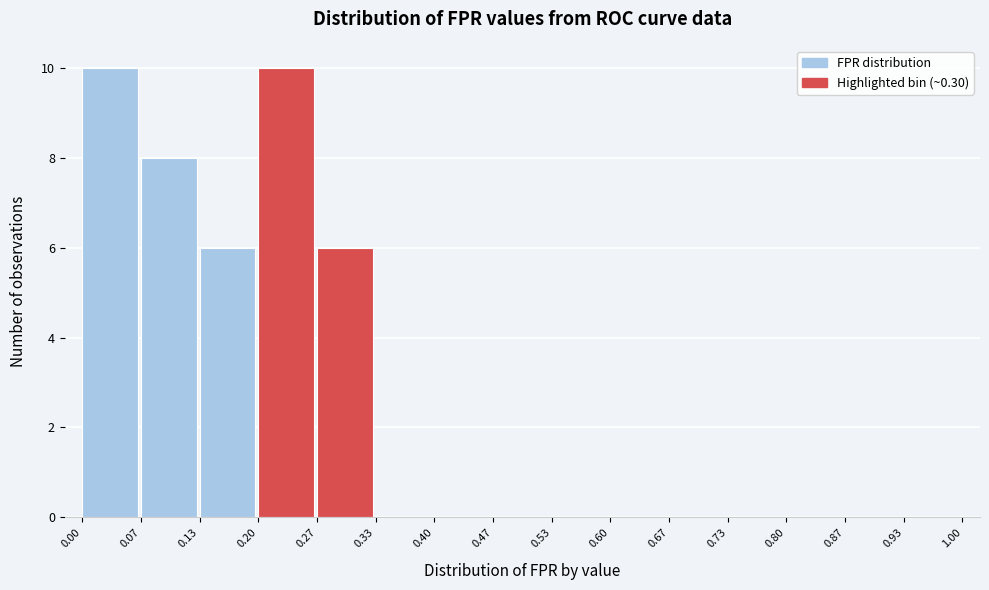

What is the height of the bar covering 0.13 to 0.20 on the x-axis? The values are not printed on the chart, so give them approximately, as read against the axis.

6